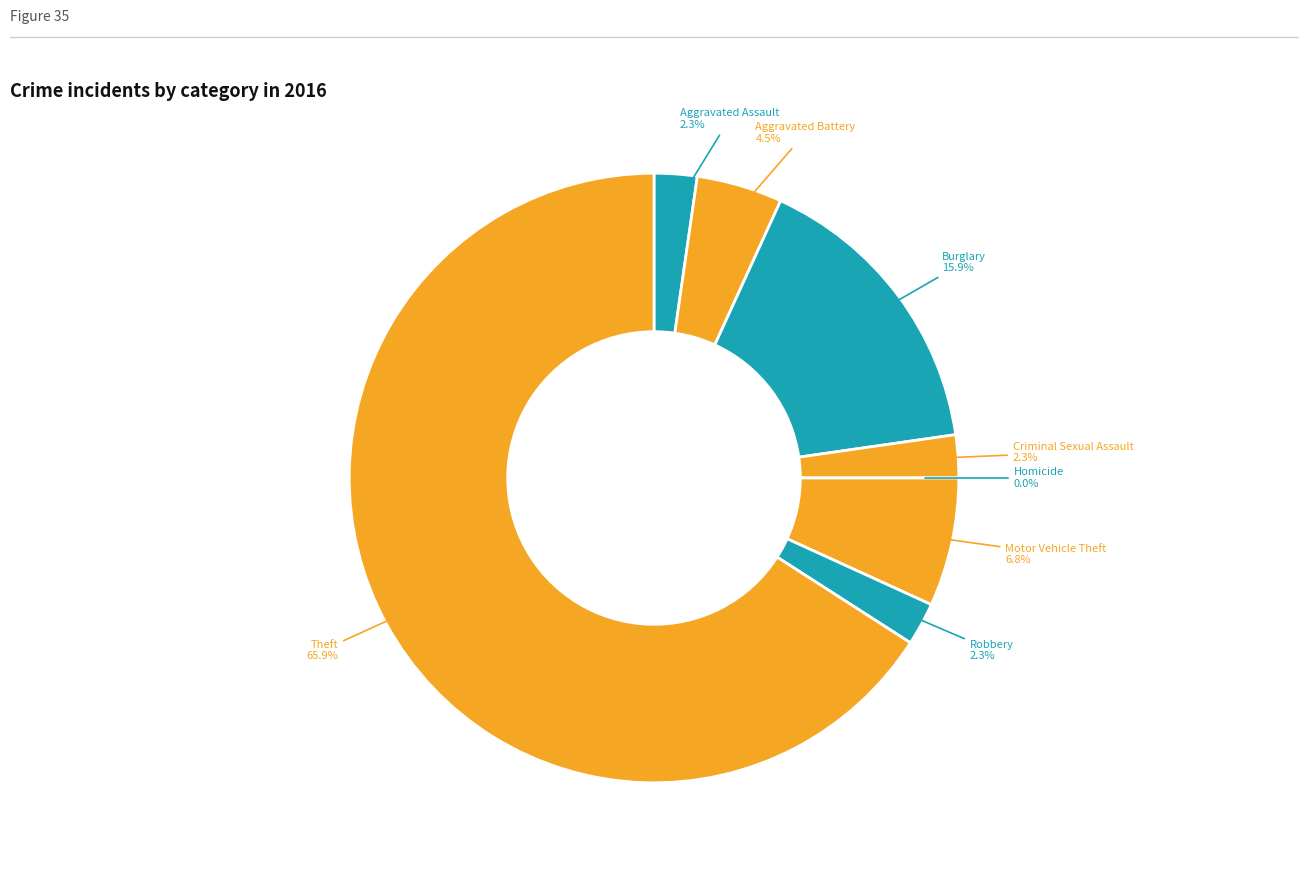

Which category has the smallest portion of the pie?

Homicide